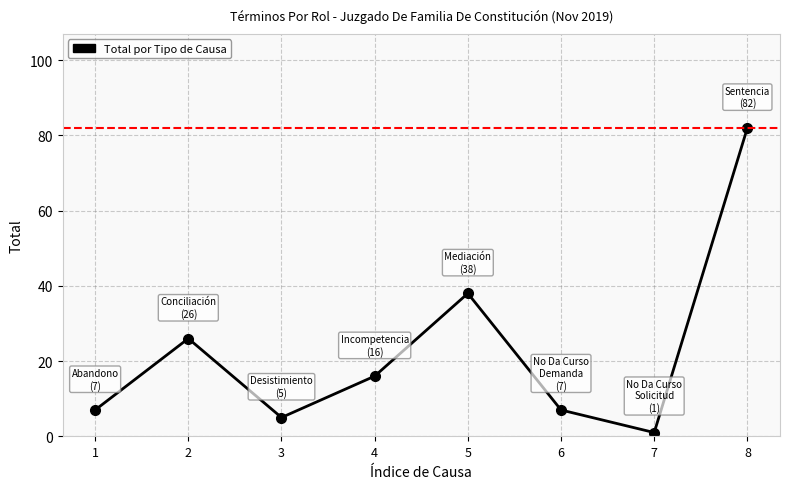

Which category has the highest value across all series?

8